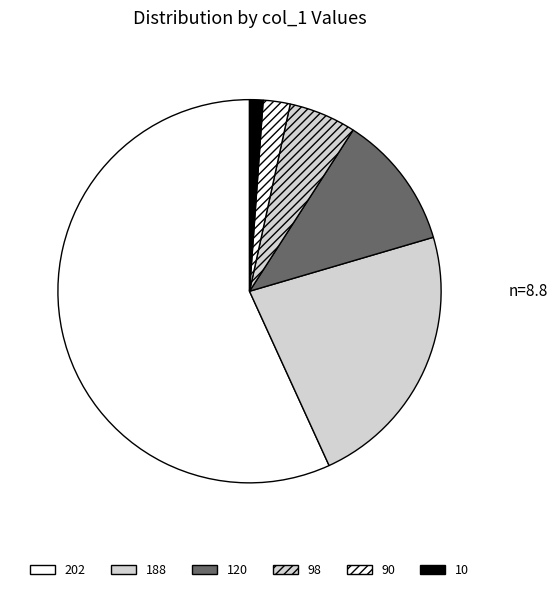

True or false: 10 accounts for 10% of the total.

False